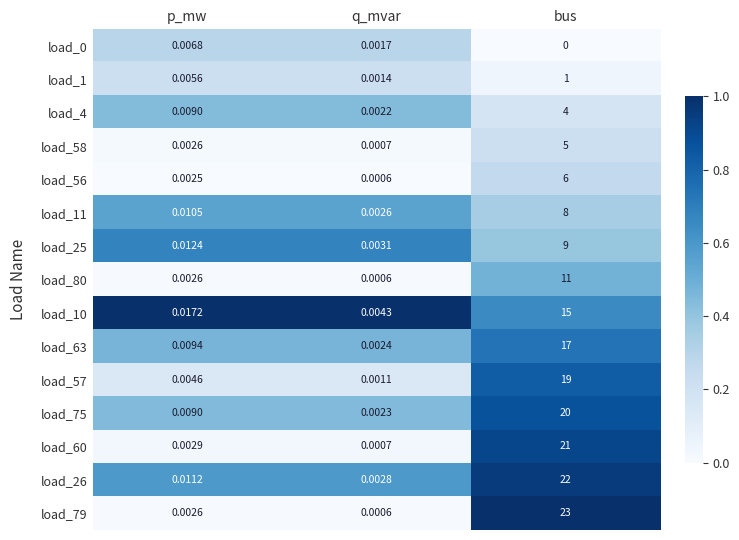

Is the value of load_60 at q_mvar greater than the value of load_79 at q_mvar?

Yes